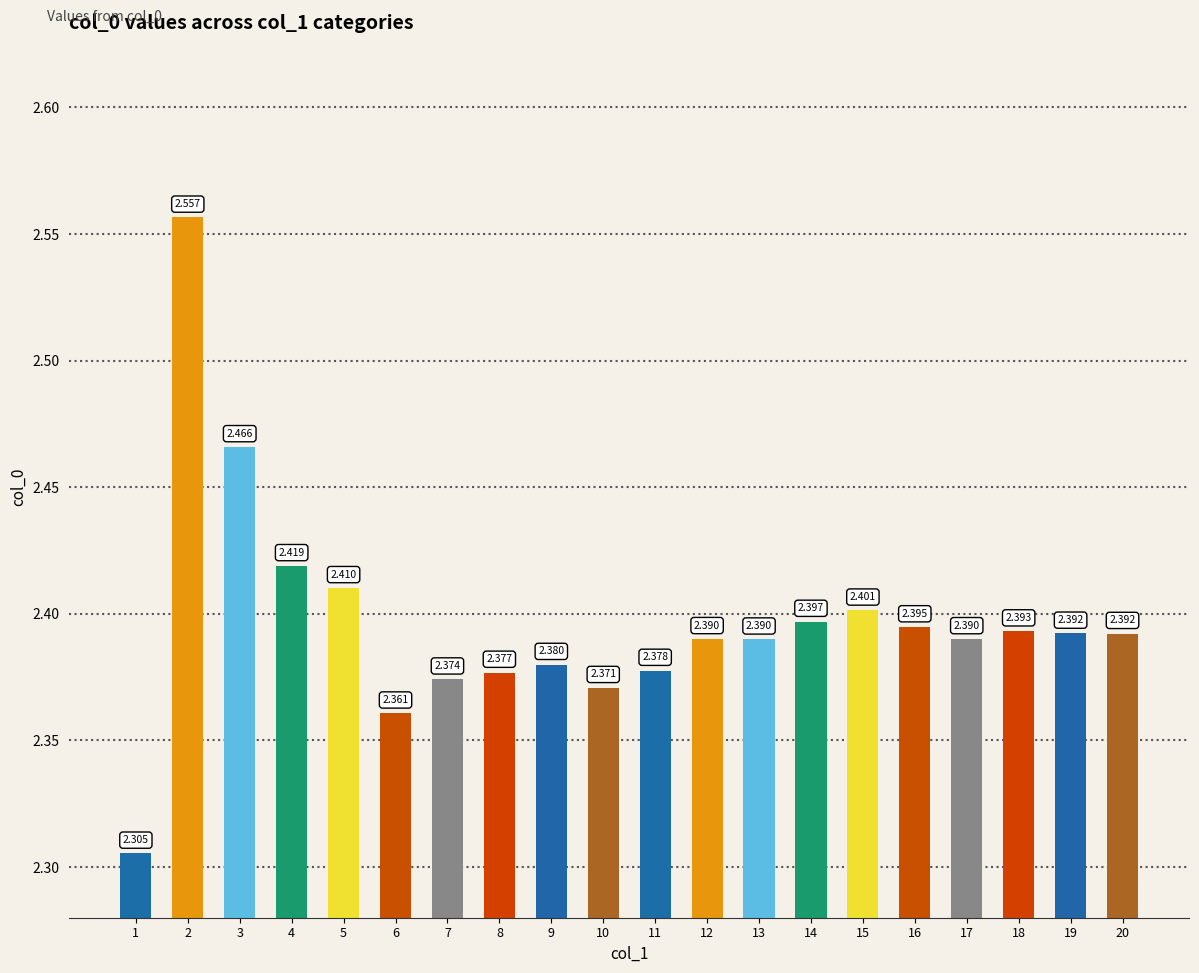

What is the maximum value shown in the chart?

2.6